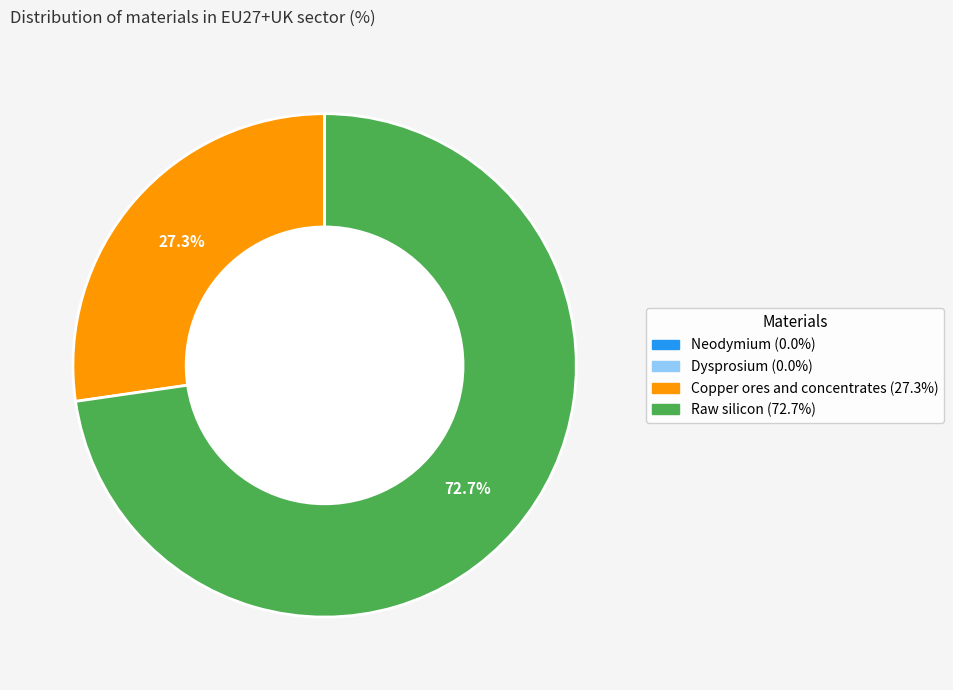

Do Raw silicon and Copper ores and concentrates together represent more than half of the pie?

Yes